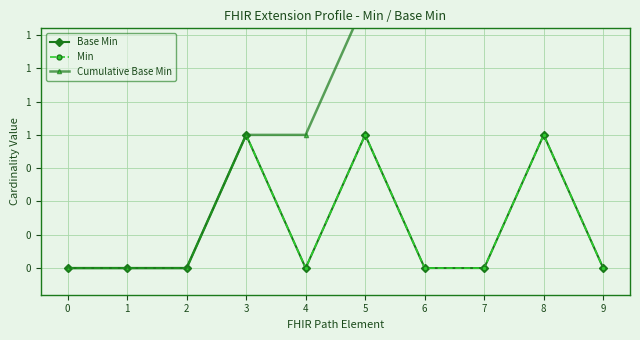

True or false: Base Min has a value of -1 at 0.

False